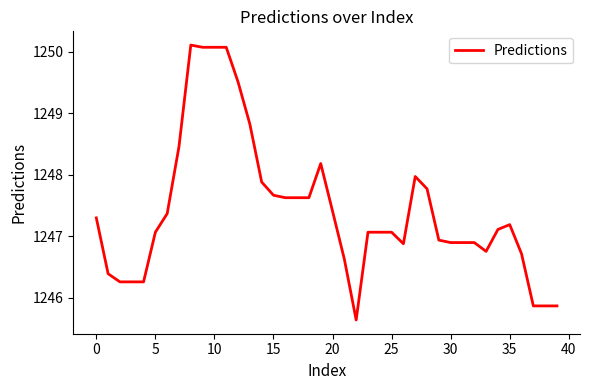

Is this an area chart (filled region under the line)?

No